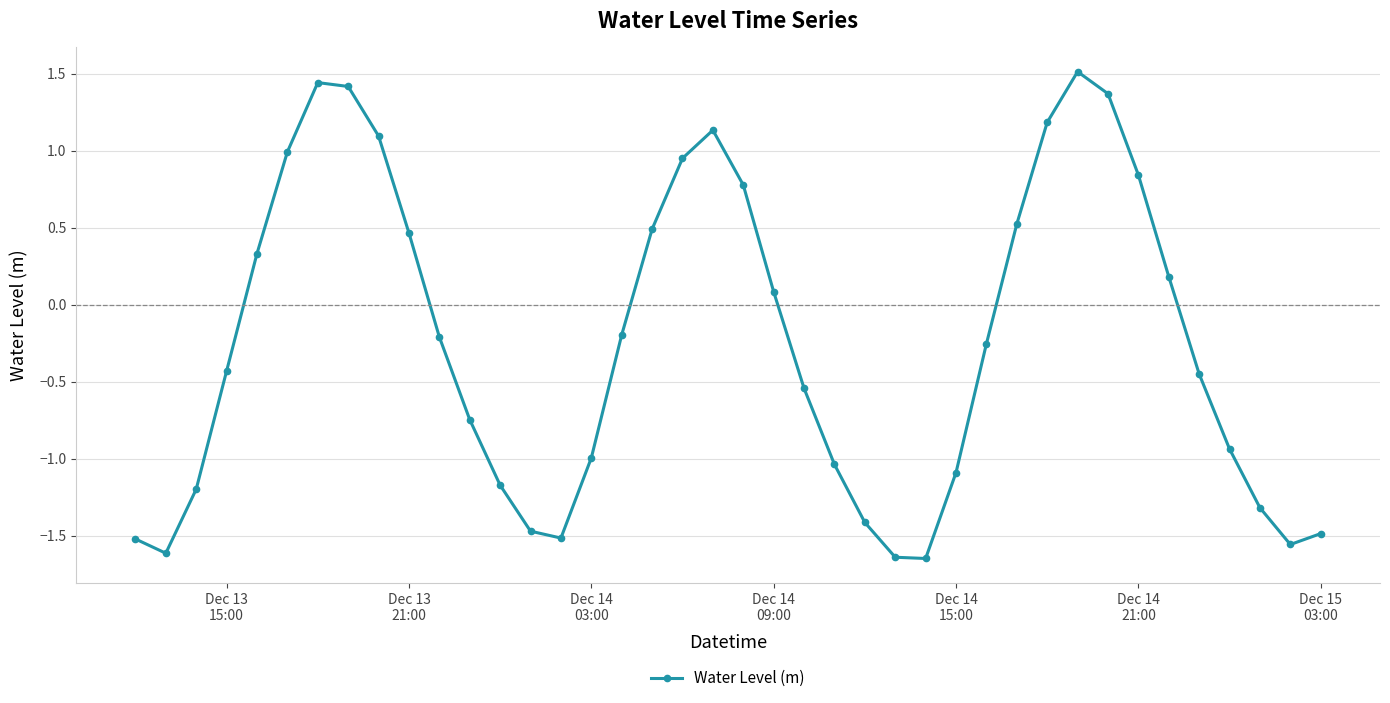

True or false: the data has more than 0 interior local peaks.

True